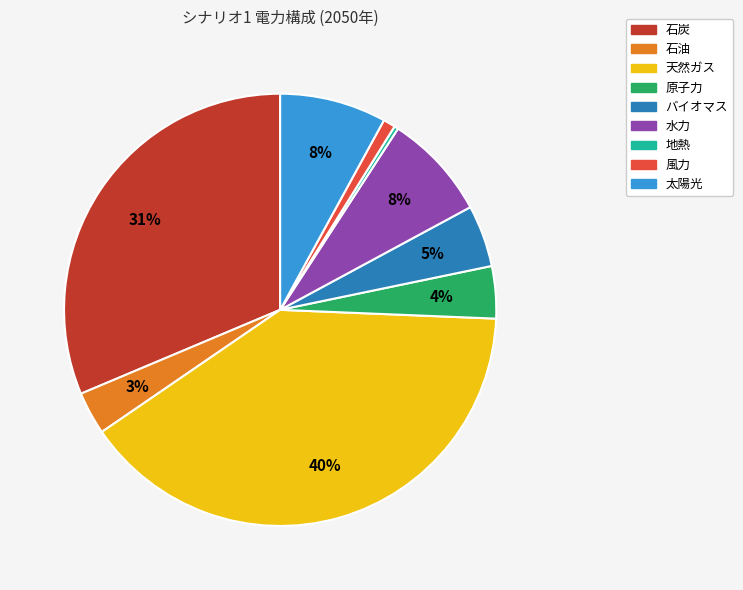

The 太陽光 slice represents 8% of the pie. True or false?

True